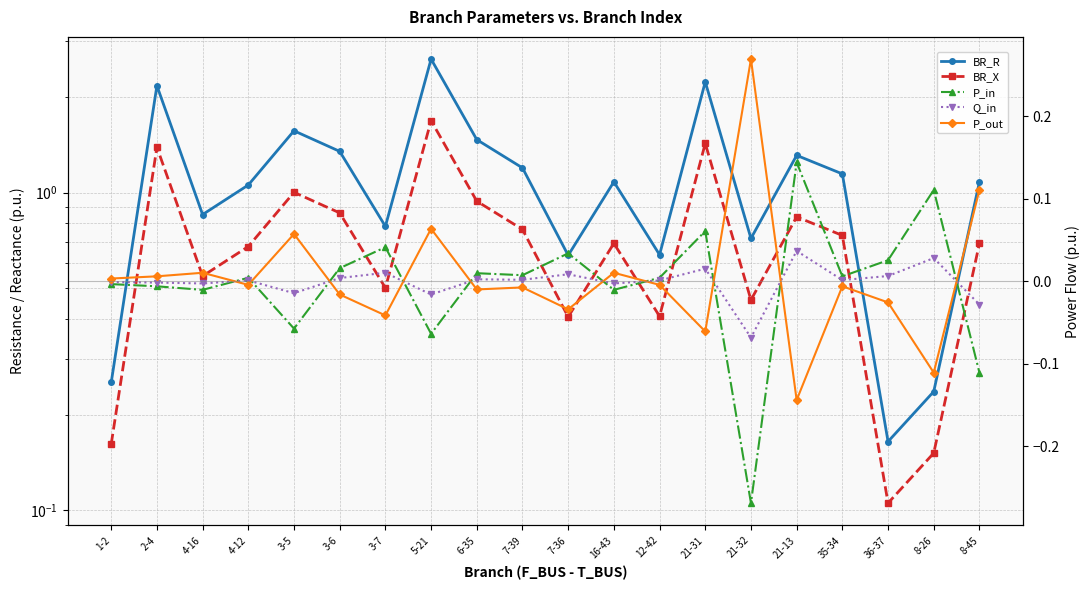

How many interior local peaks does the P_in series have?

7